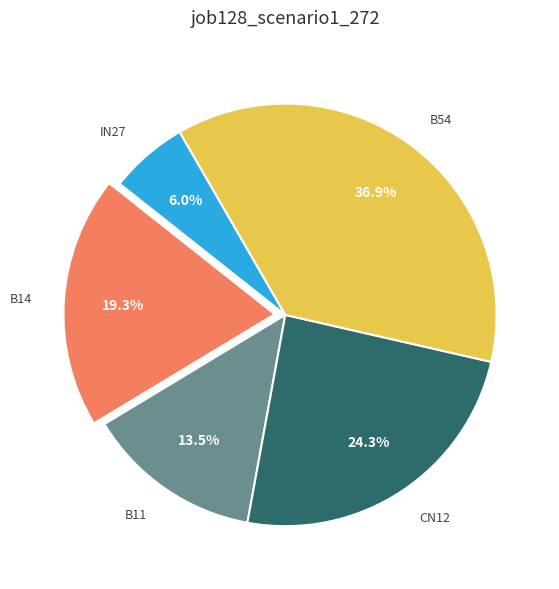

Between B14 and B11, which is larger?

B14